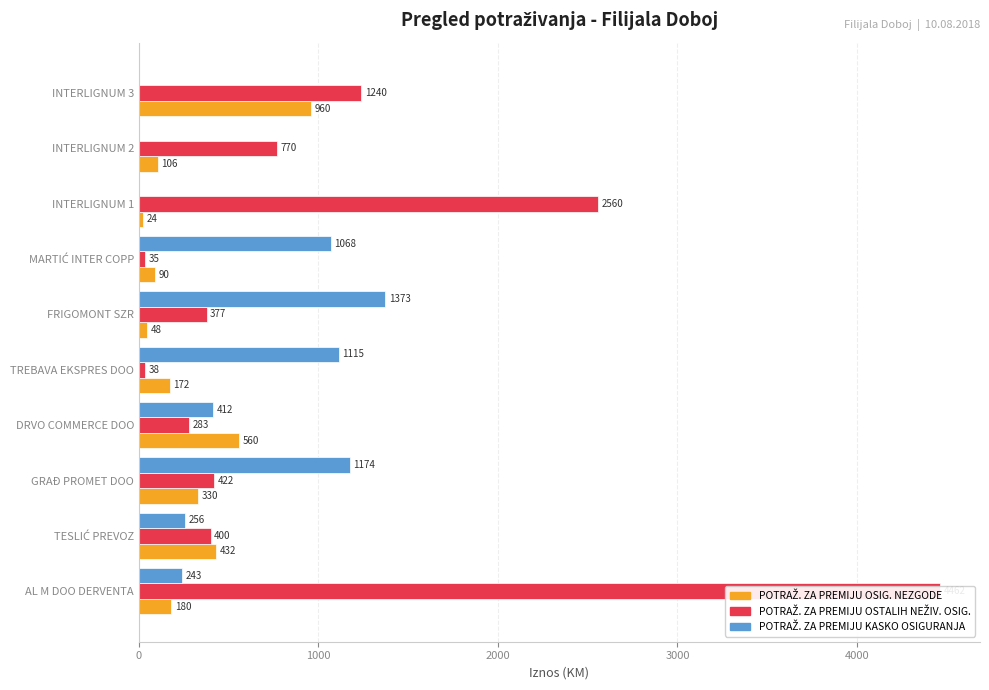

At FRIGOMONT SZR, list the series in order from largest to smallest.

POTRAŽ. ZA PREMIJU KASKO OSIGURANJA, POTRAŽ. ZA PREMIJU OSTALIH NEŽIV. OSIG., POTRAŽ. ZA PREMIJU OSIG. NEZGODE